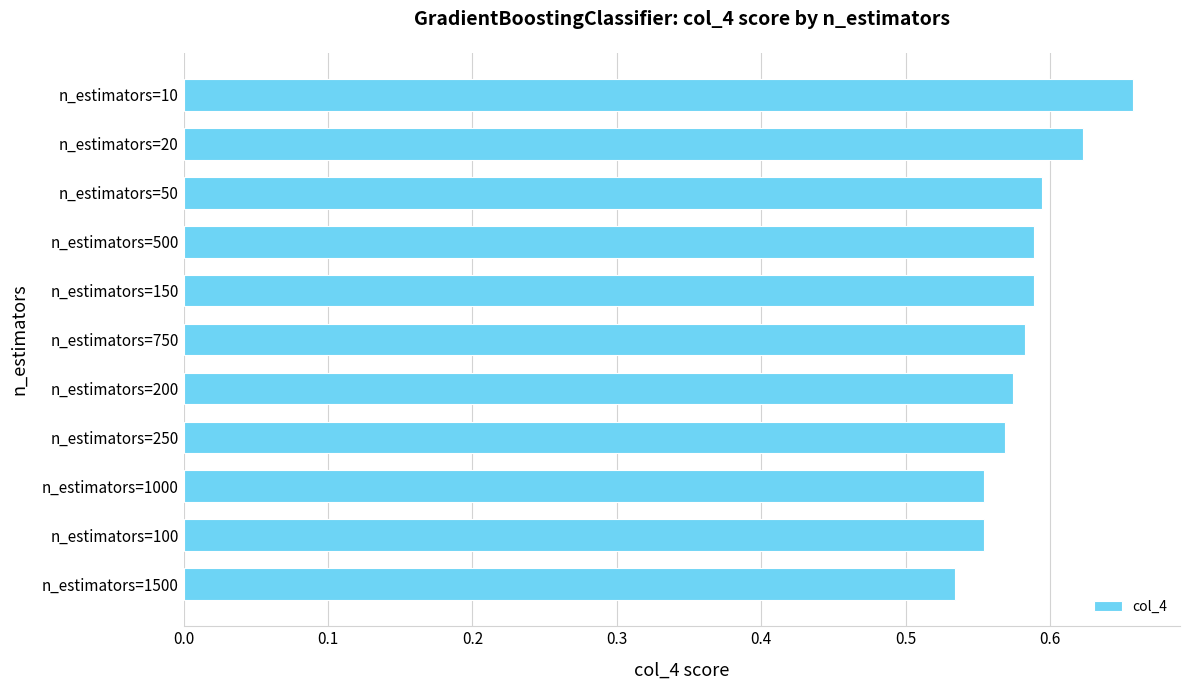

Which label corresponds to the largest value in the chart?

n_estimators=10